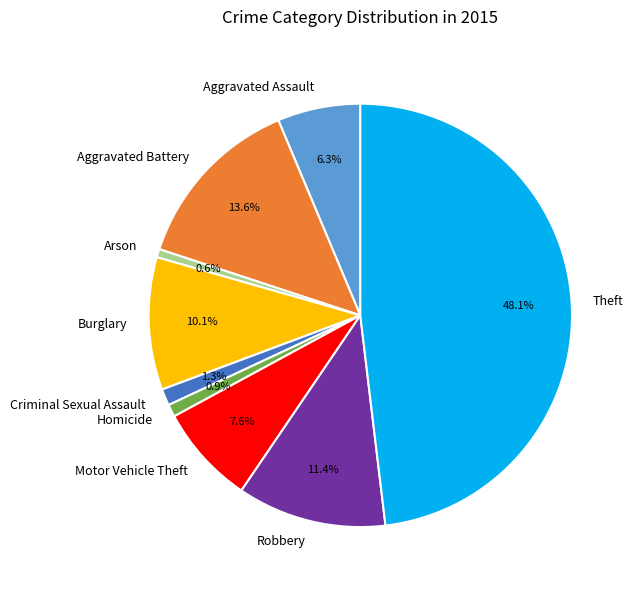

Between Arson and Burglary, which is larger?

Burglary